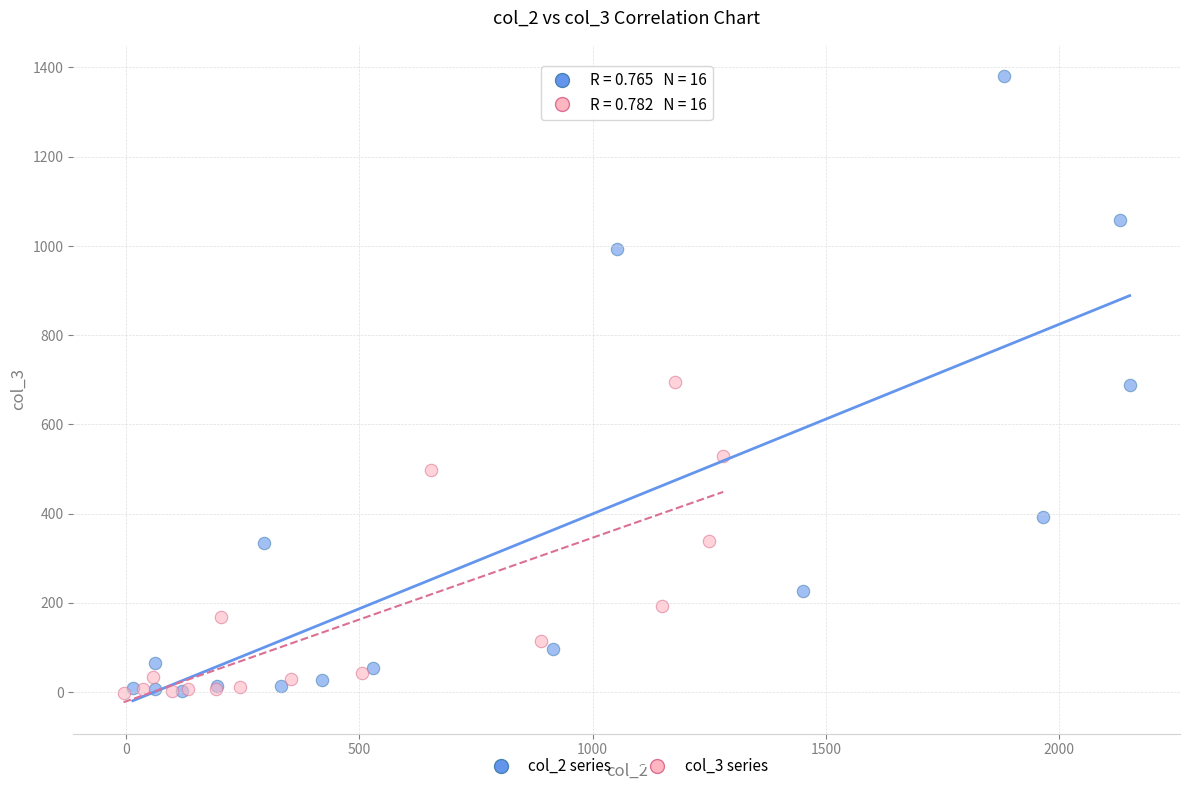

Which series reaches the maximum Y coordinate?

col_2 series